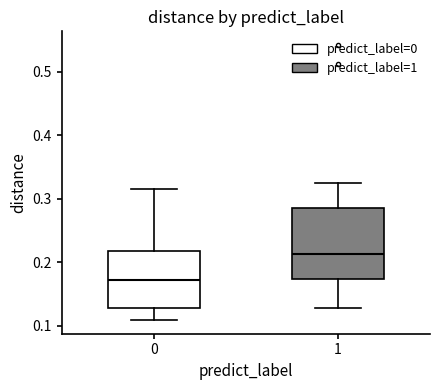

Which box is the tallest, from its lower edge to its upper edge?

1